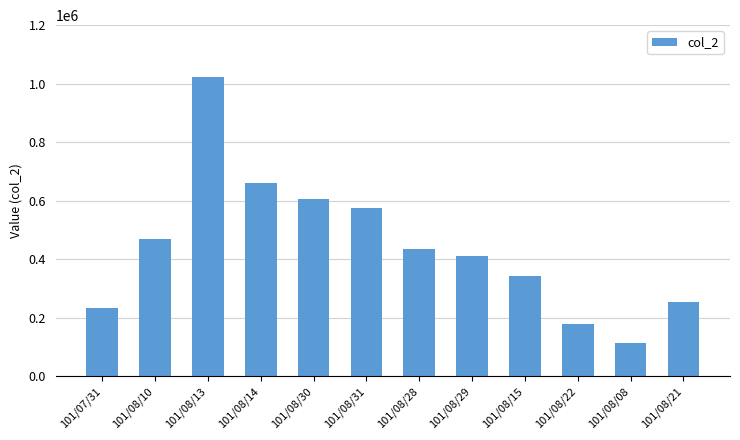

Does the chart contain any negative values?

No